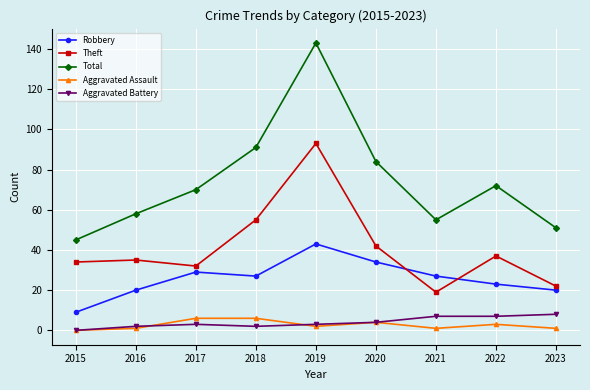

List the labels in order of Total value, largest first.

2019, 2018, 2020, 2022, 2017, 2016, 2021, 2023, 2015